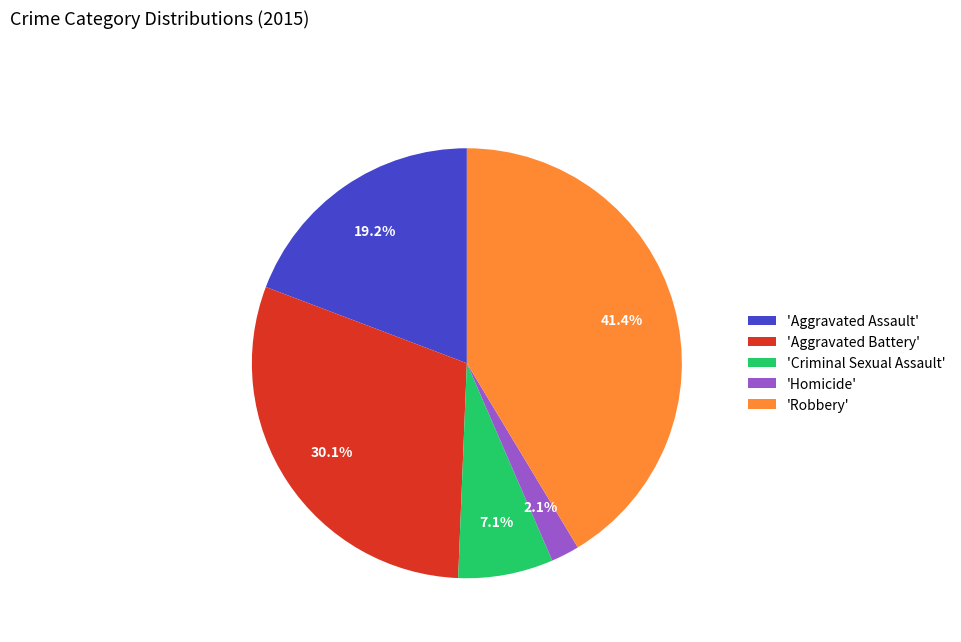

What is the smallest slice in the pie chart?

'Homicide'